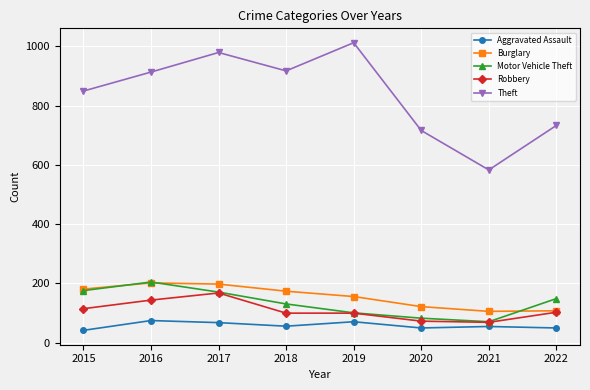

What is the spread (max minus min) of values at 2021?

528